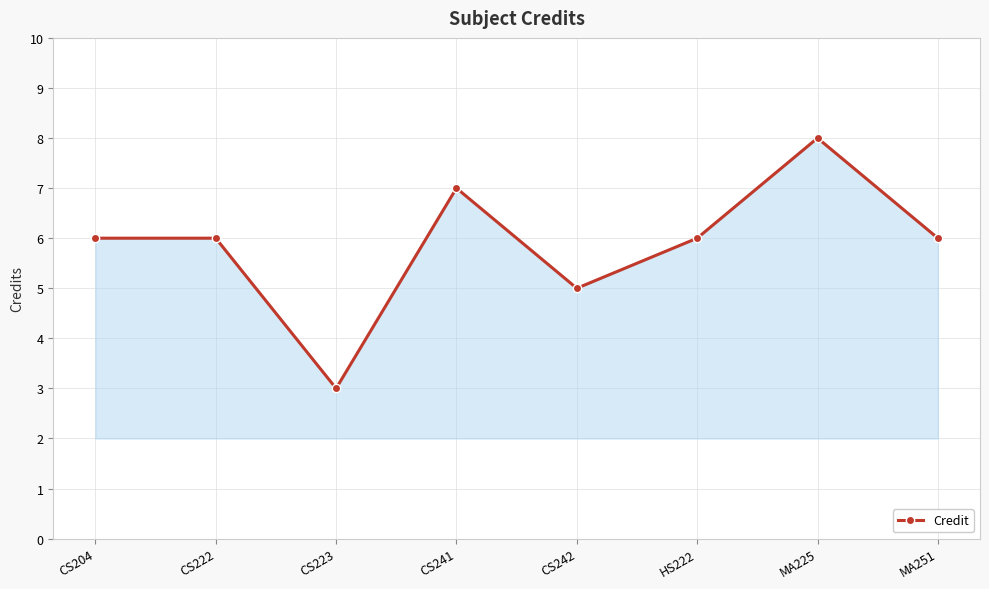

What is the difference between the maximum and minimum values?

5